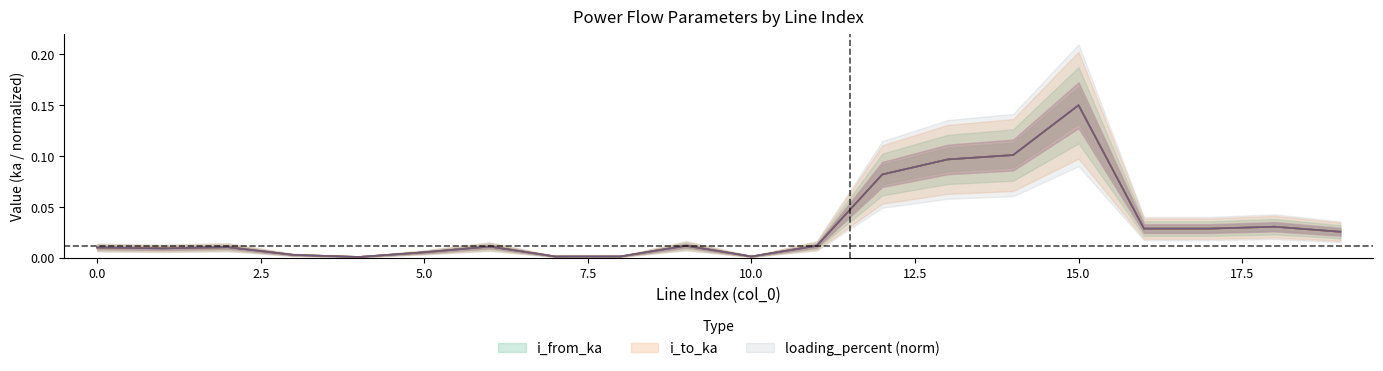

Does the chart have visible grid lines?

No